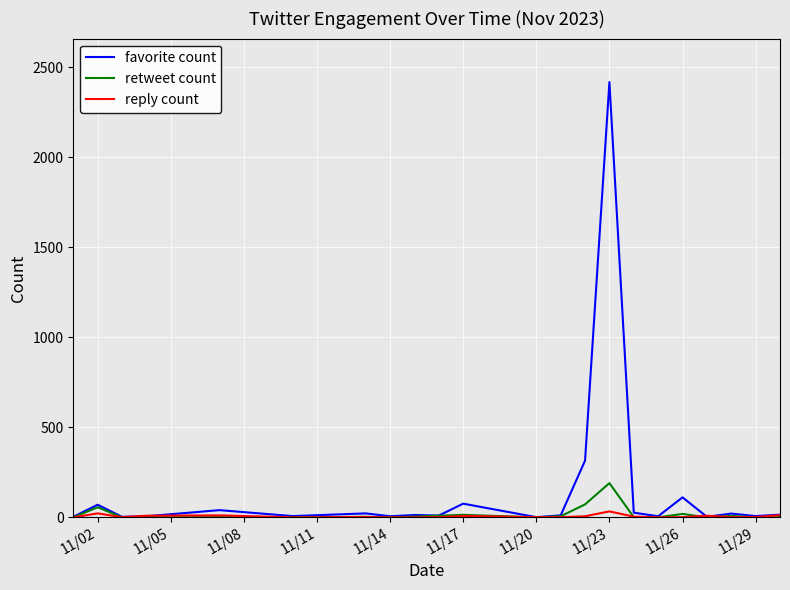

True or false: reply count has more than 2 interior local peaks.

True